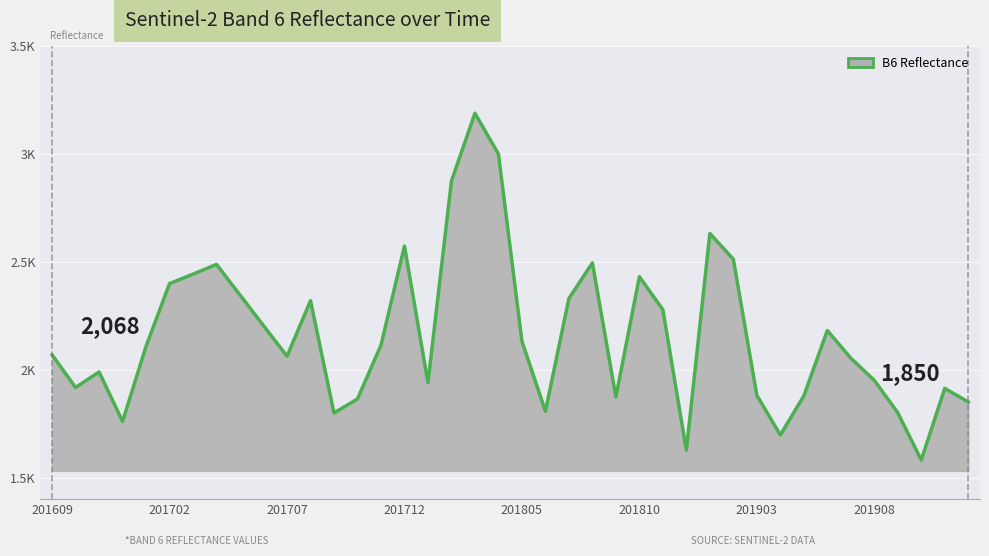

List the labels in order of value, largest first.

201803, 201804, 201802, 201901, 201712, 201902, 201808, 201704, 201703, 201810, 201702, 201705, 201807, 201708, 201811, 201706, 201906, 201805, 201711, 201701, 201609, 201707, 201907, 201611, 201908, 201801, 201610, 201911, 201903, 201905, 201809, 201710, 201912, 201806, 201909, 201709, 201612, 201904, 201812, 201910